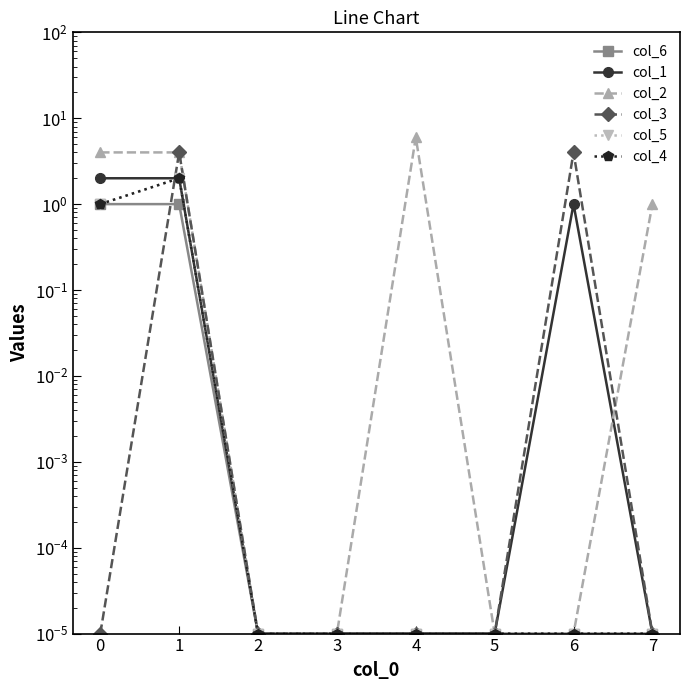

How many data points does each series have?

8